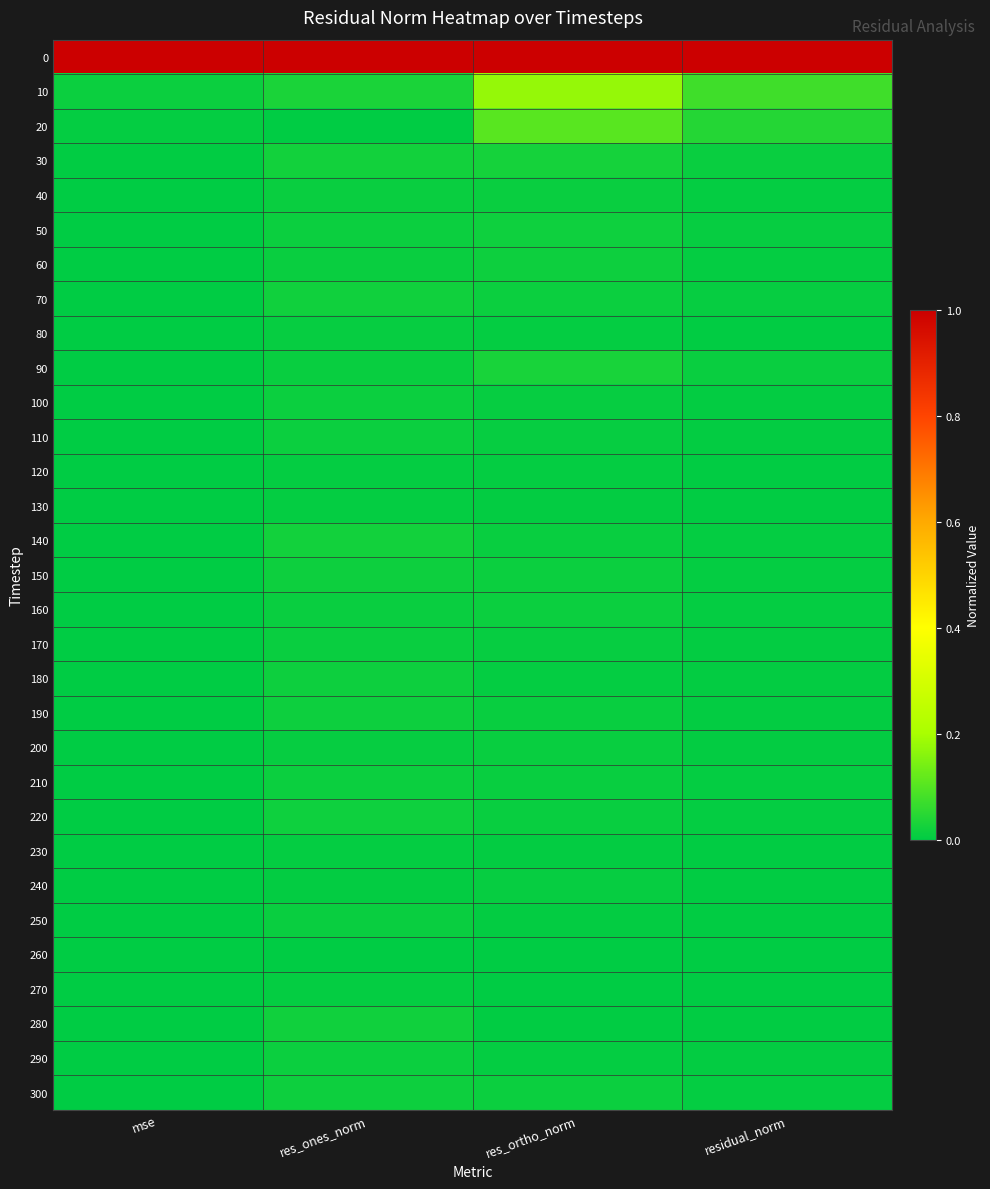

Rank the series at res_ortho_norm from lowest to highest value.

260, 270, 280, 130, 230, 250, 120, 80, 180, 290, 110, 240, 170, 100, 220, 190, 200, 140, 210, 40, 150, 70, 300, 160, 60, 50, 30, 90, 20, 10, 0